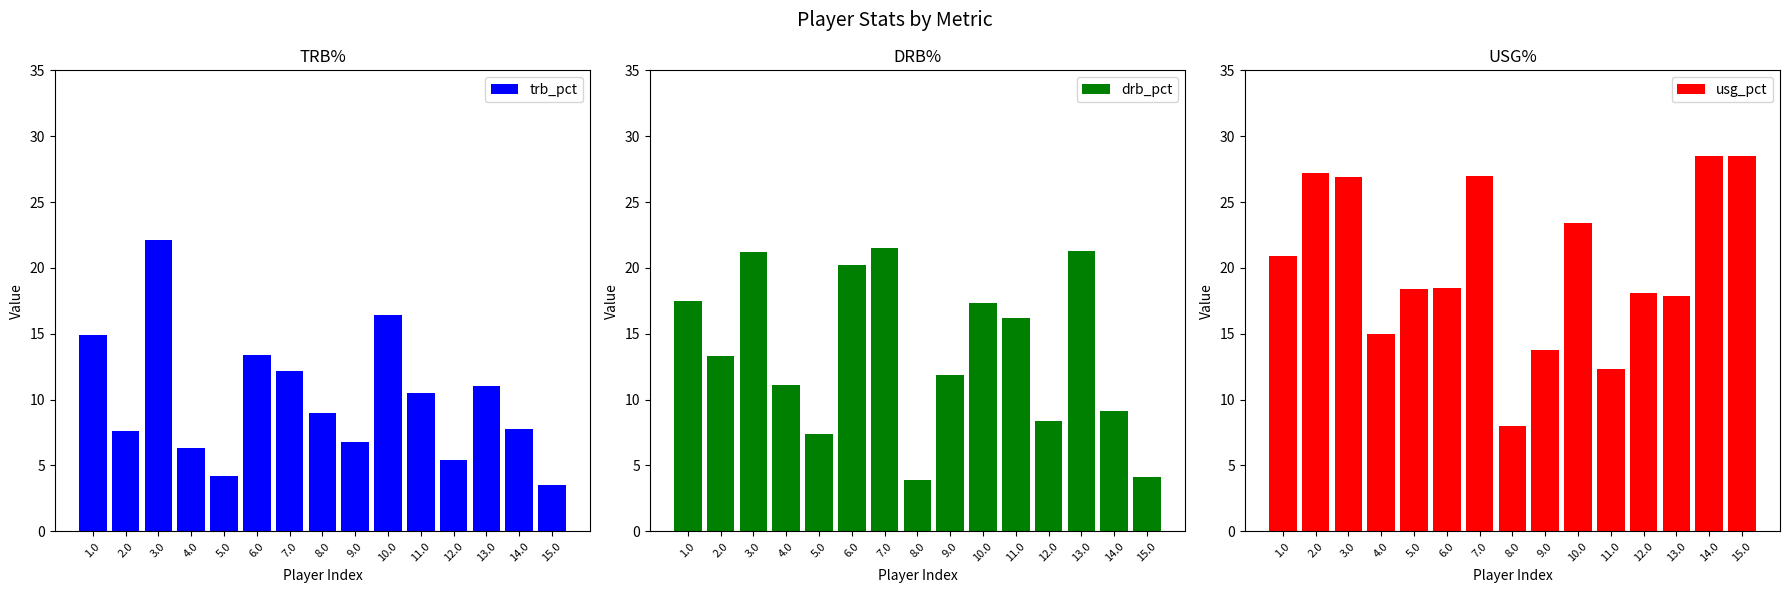

How many values in the usg_pct series exceed 18?

10